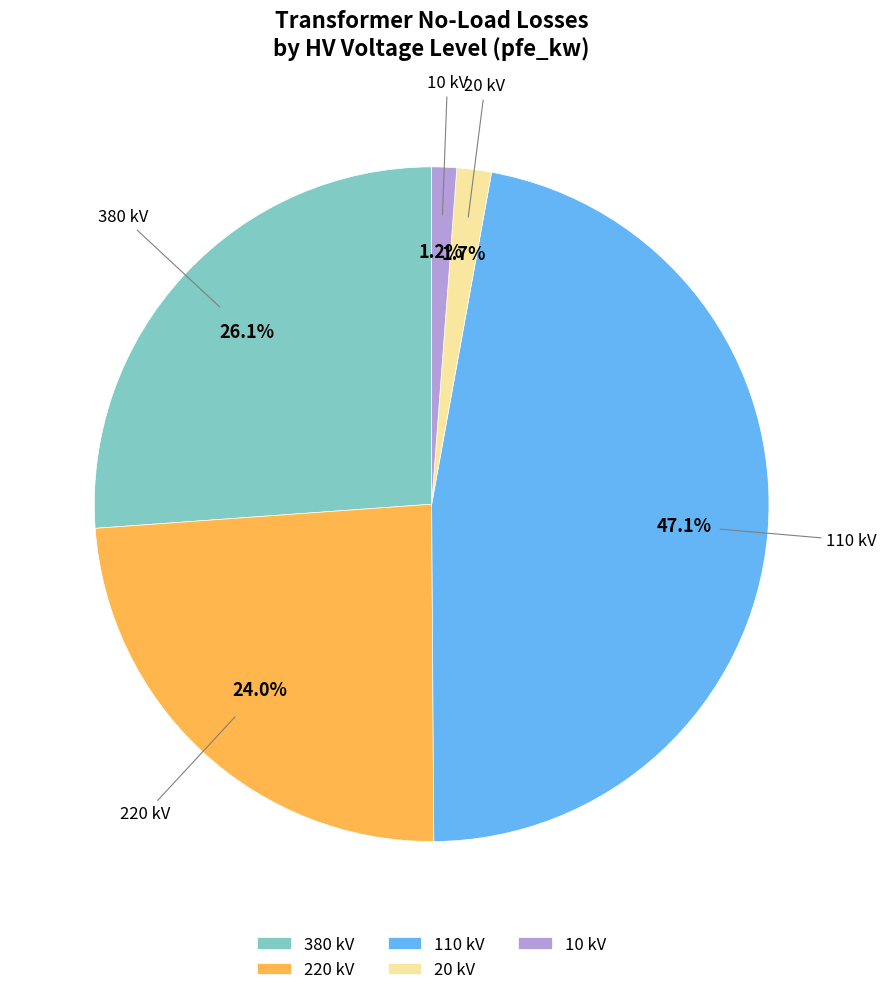

To the nearest percent, what is the average slice percentage?

20%